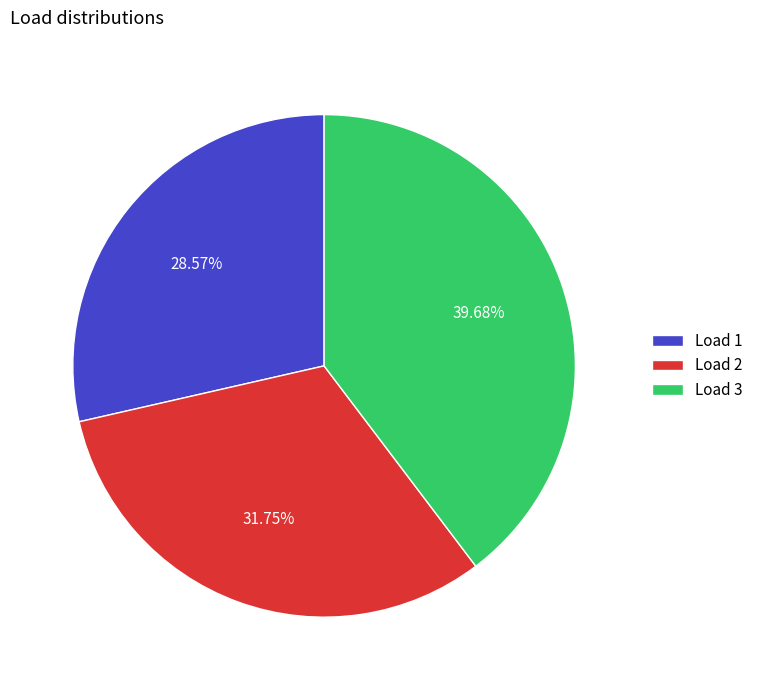

Is Load 2 the majority of the pie?

No